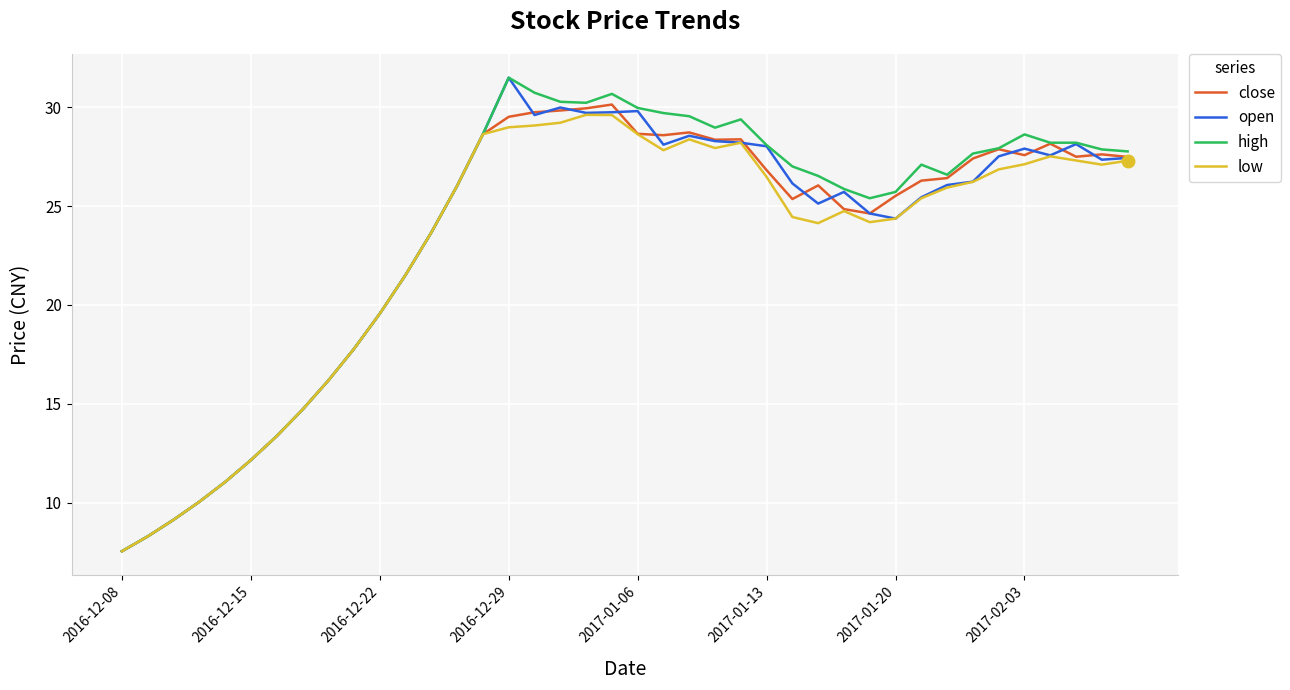

What is the minimum value for close?

7.5